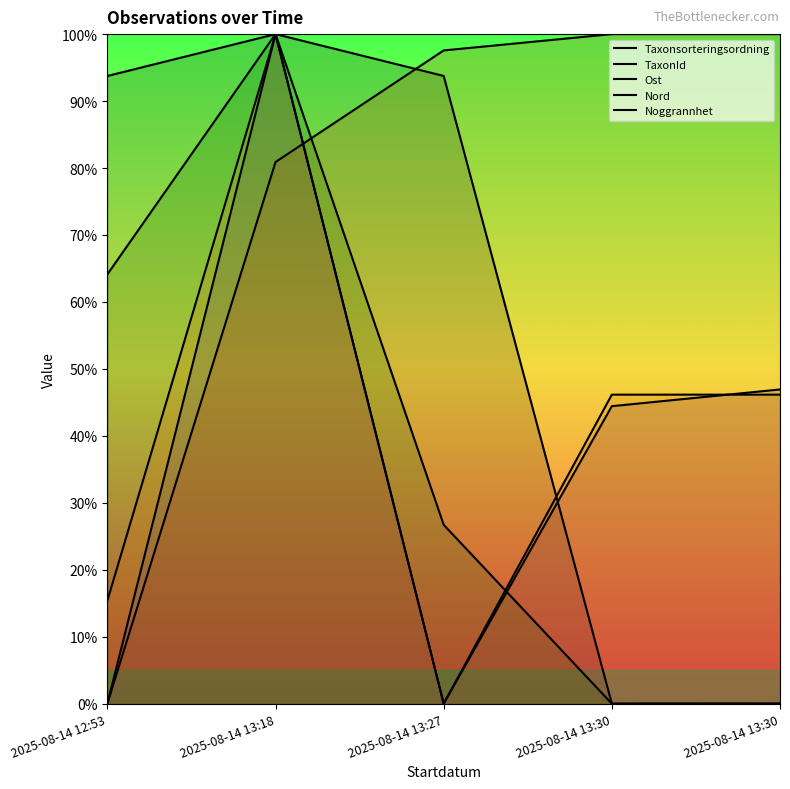

What is the label of the 1st point from the right?

2025-08-14 13:30